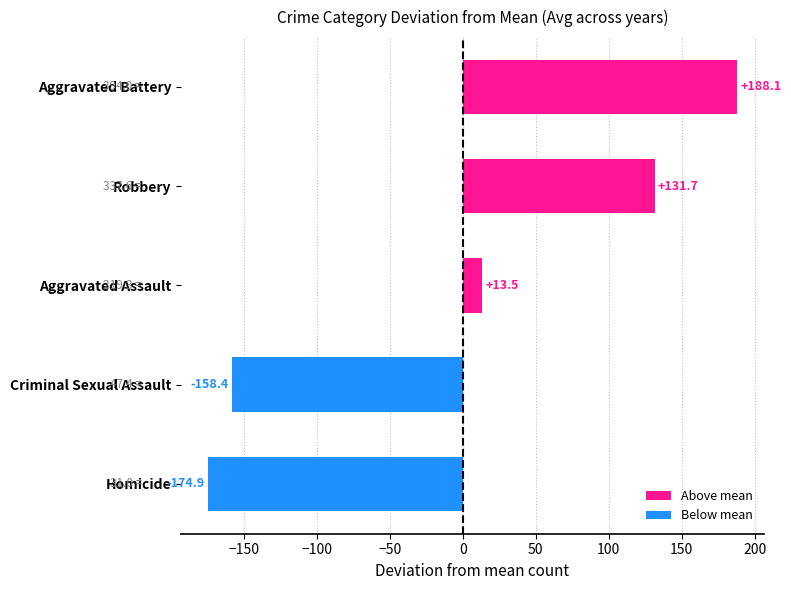

What is the smallest value displayed?

-174.9